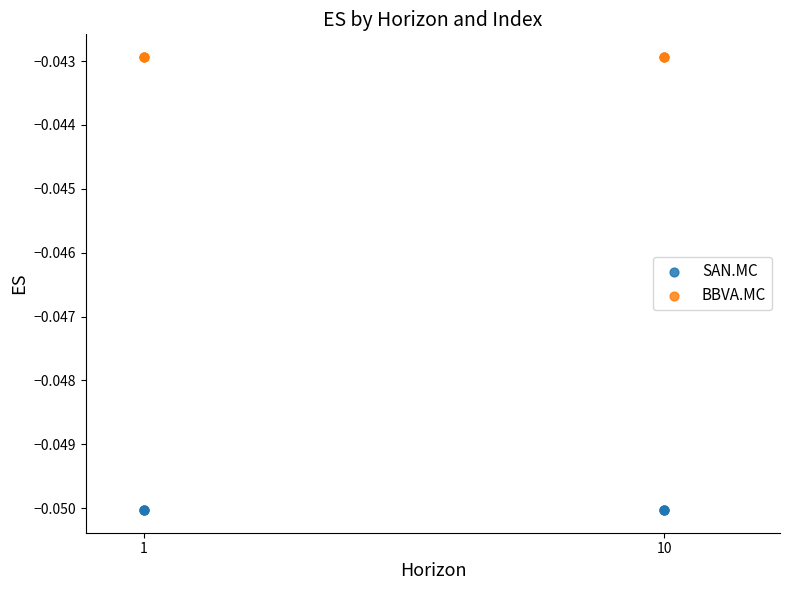

Which series contains the lowest Y value?

SAN.MC